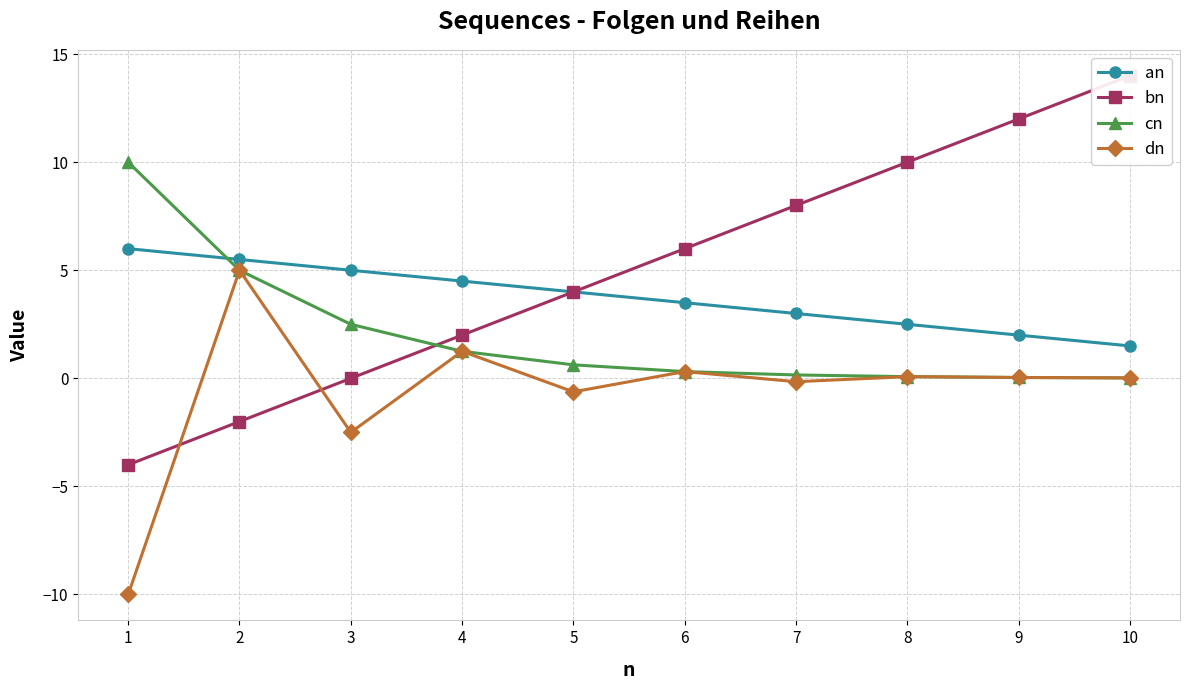

Count the number of data series in this chart.

4